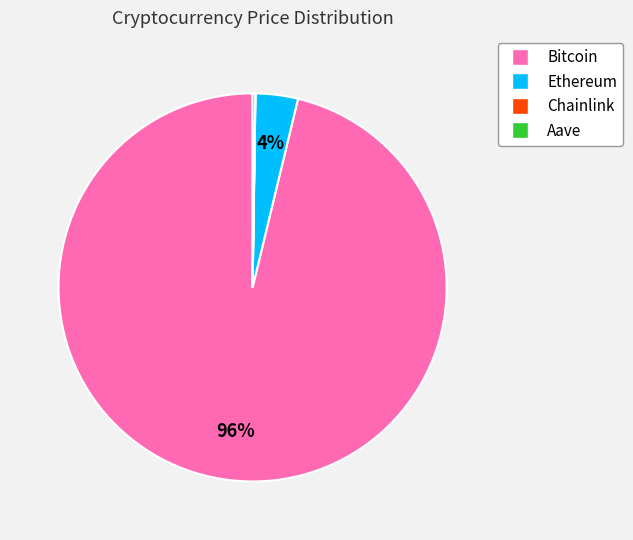

To the nearest percent, what is the difference between the largest and smallest slice percentages?

96%